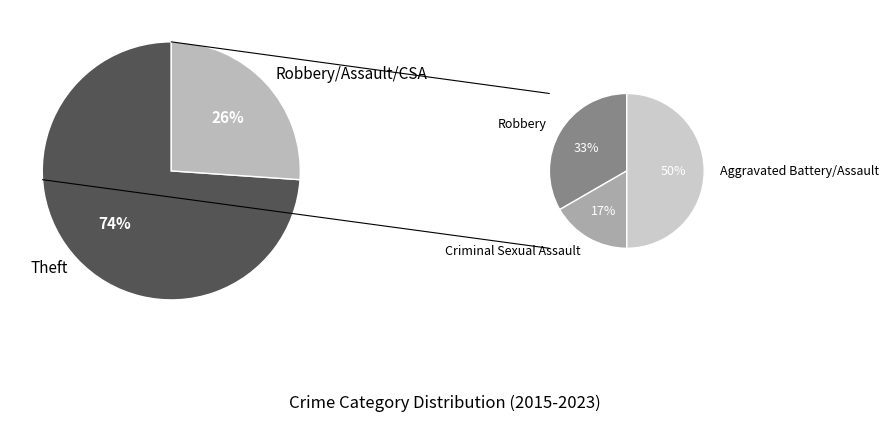

The Theft slice represents 74% of the pie. True or false?

True